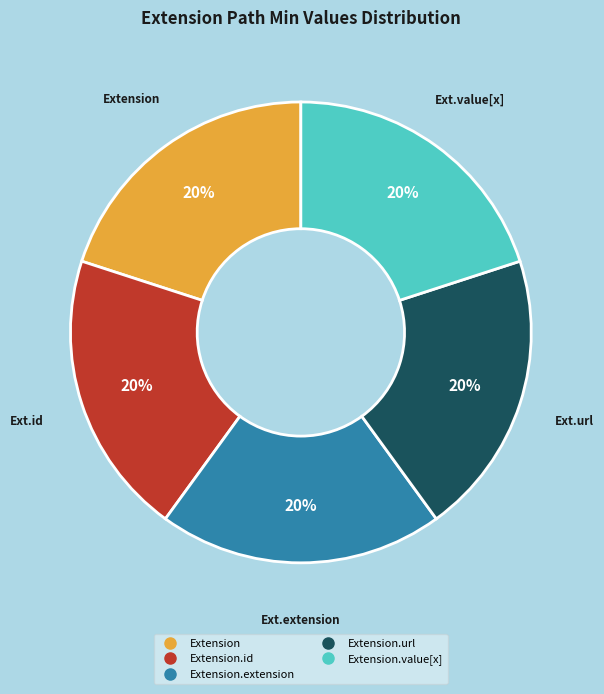

To the nearest percent, what is the average slice percentage?

20%